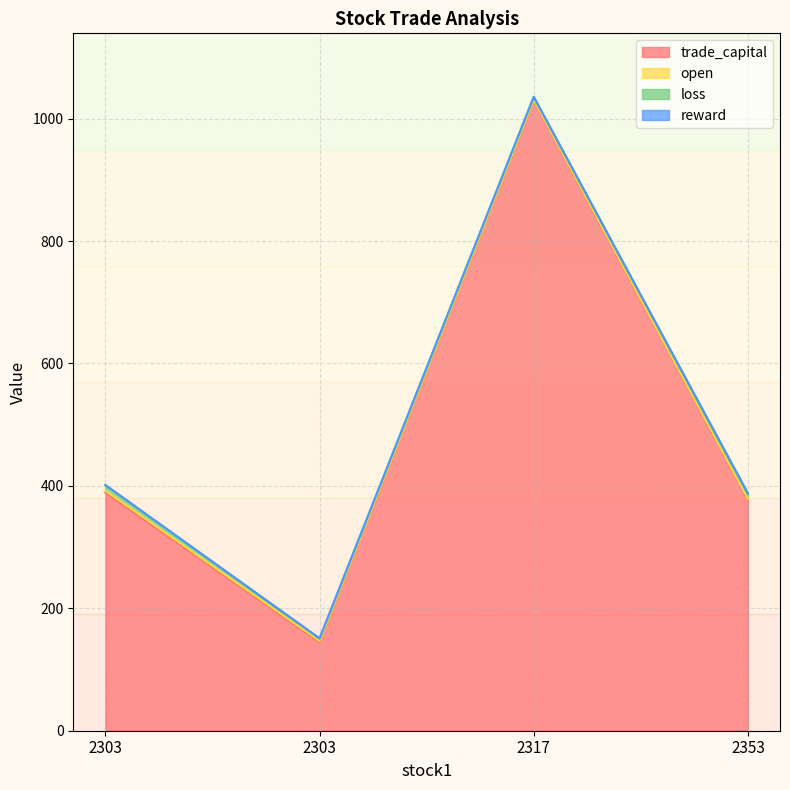

What are all the series names shown in the legend?

trade_capital, open, loss, reward